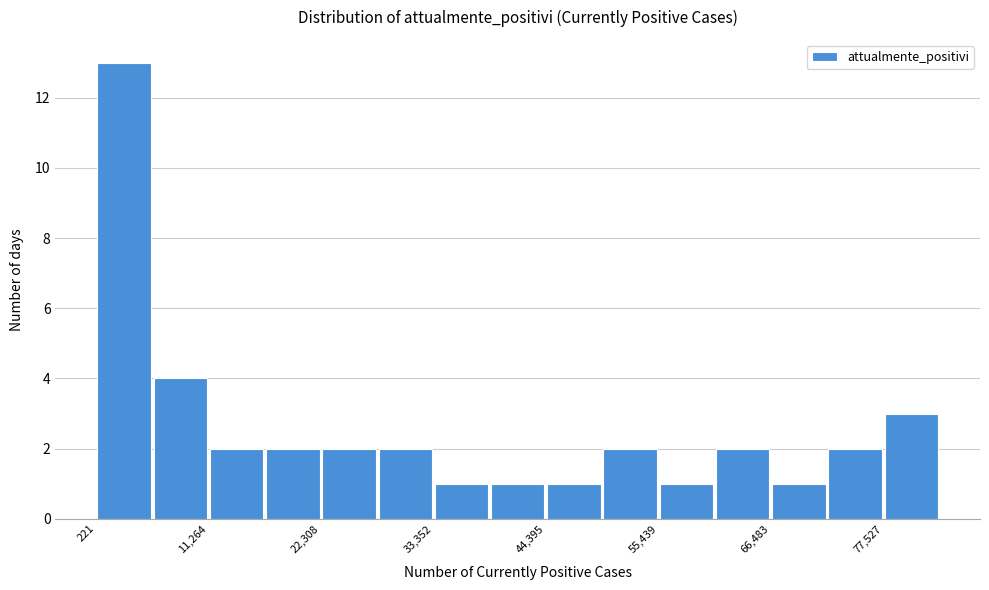

Around what value on the x-axis is the tallest bar? Give the approximate position of its centre, as read against the axis.

2000